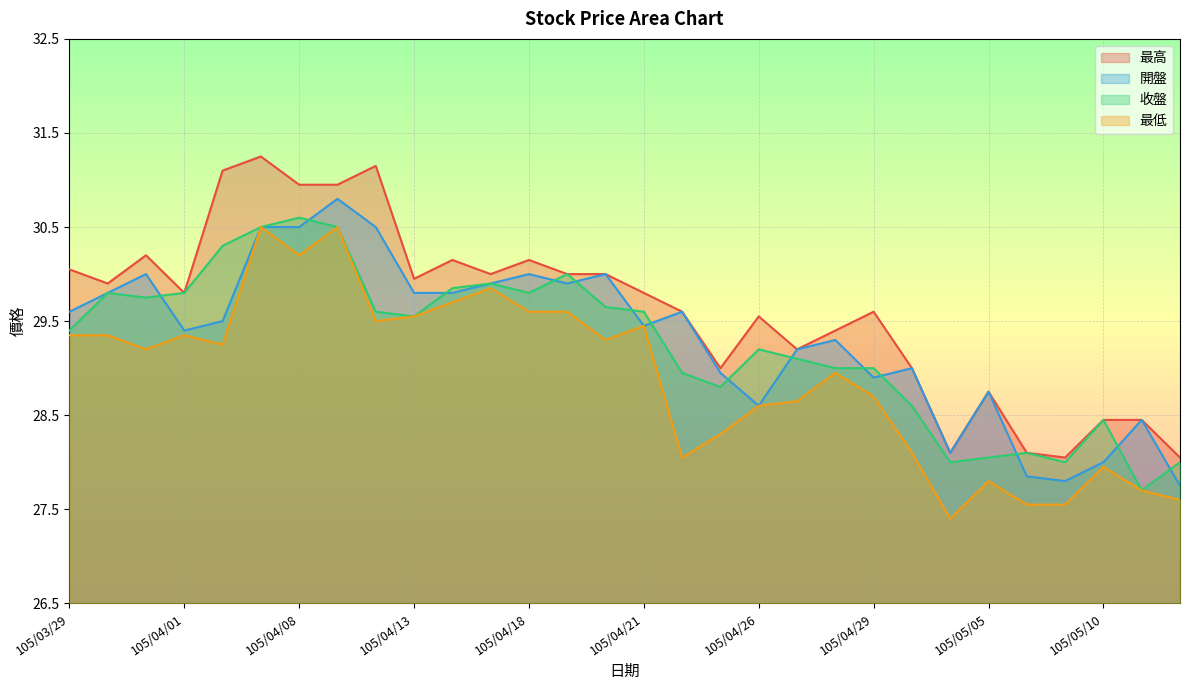

True or false: 最低 has a value of 9.0 at 105/03/31.

False